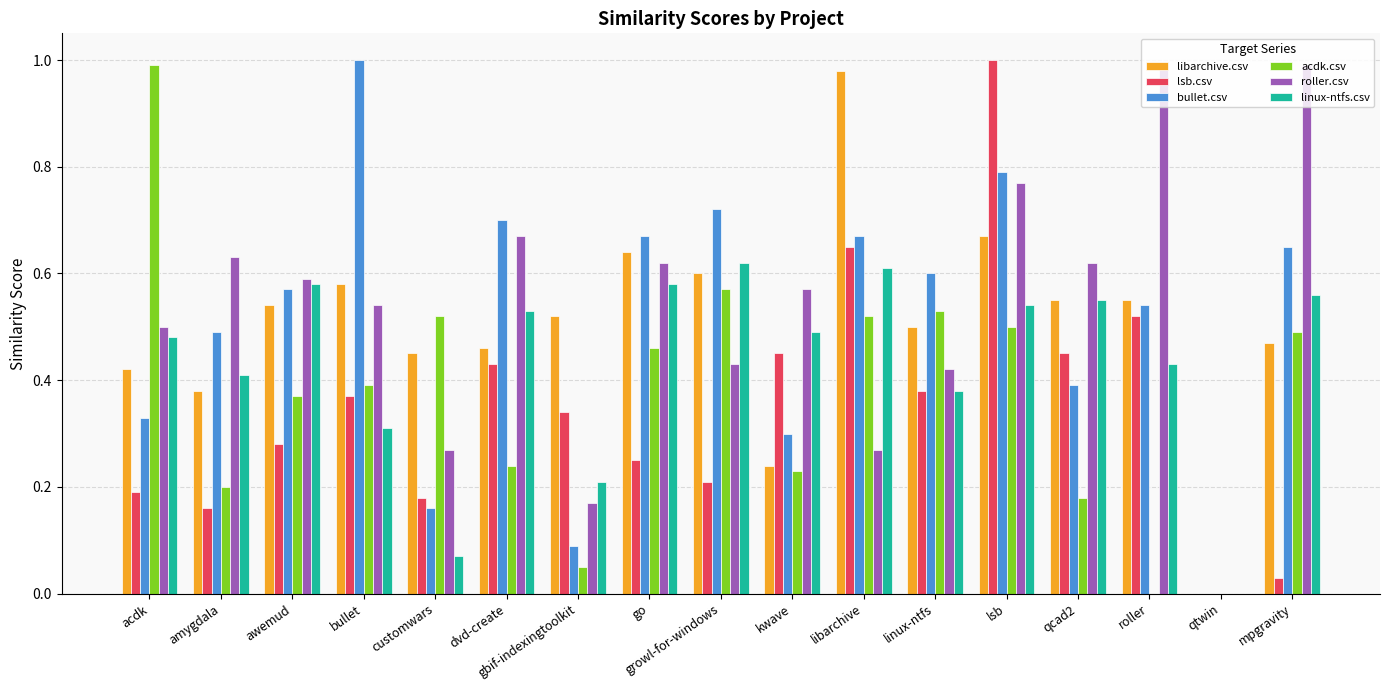

The value of linux-ntfs.csv at lsb is 0.4. True or false?

False